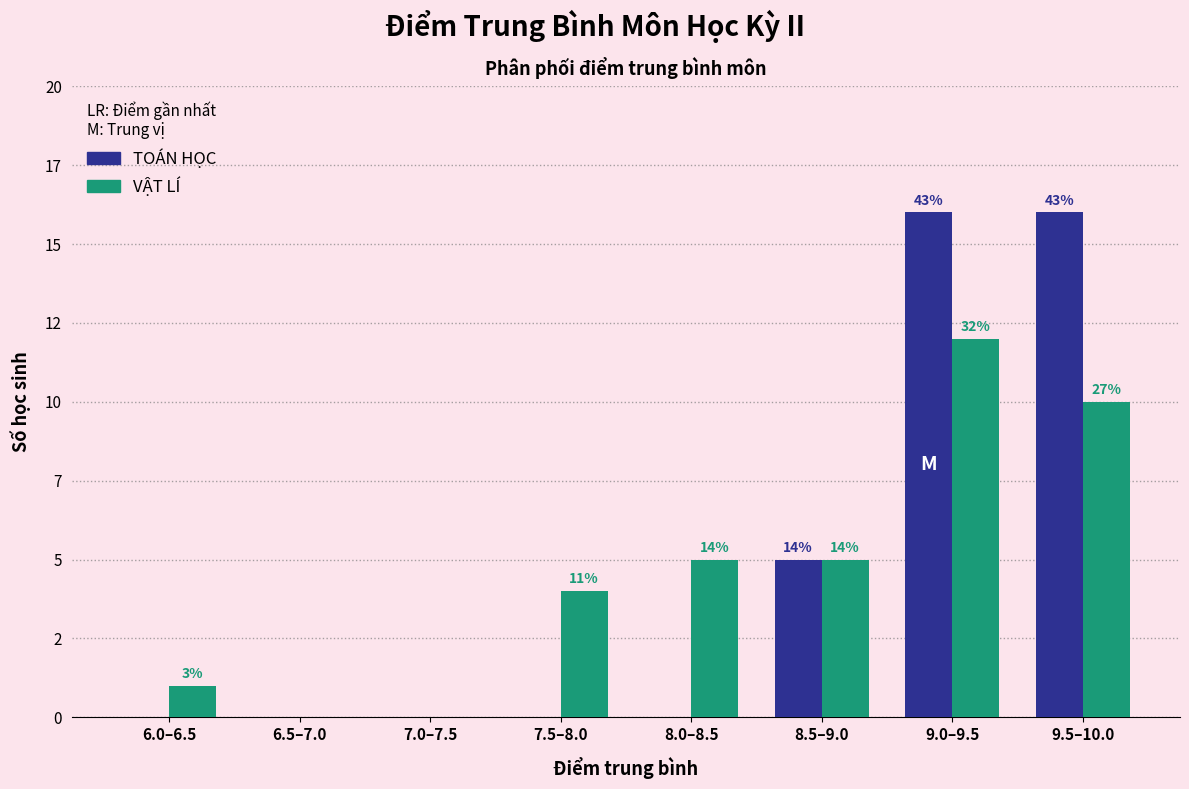

What are all the series names shown in the legend?

TOÁN HỌC, VẬT LÍ